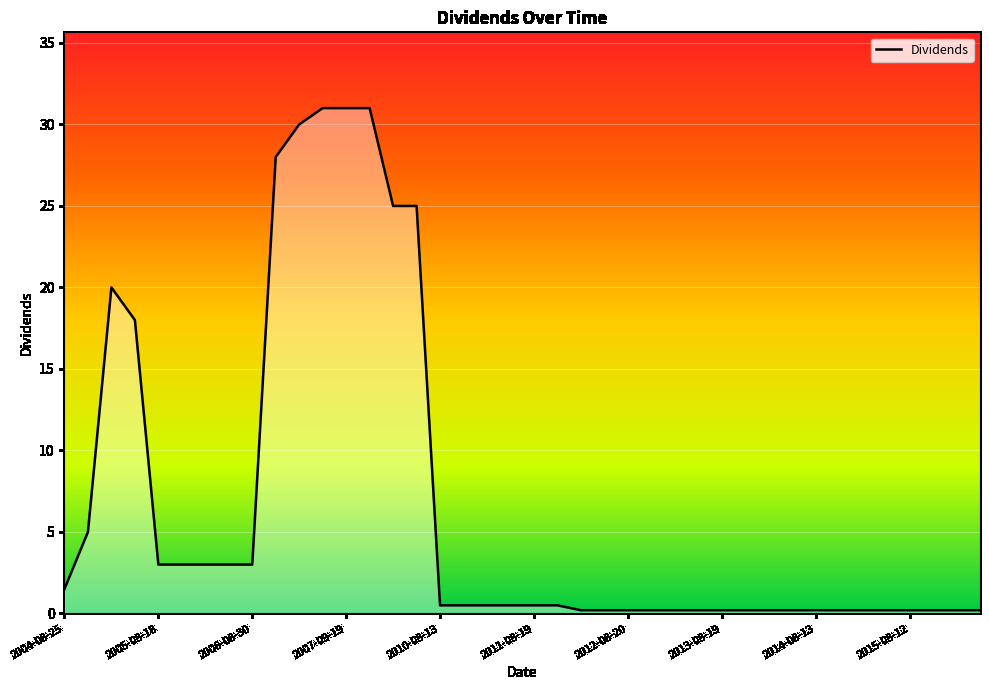

What is the greatest value displayed?

31.0